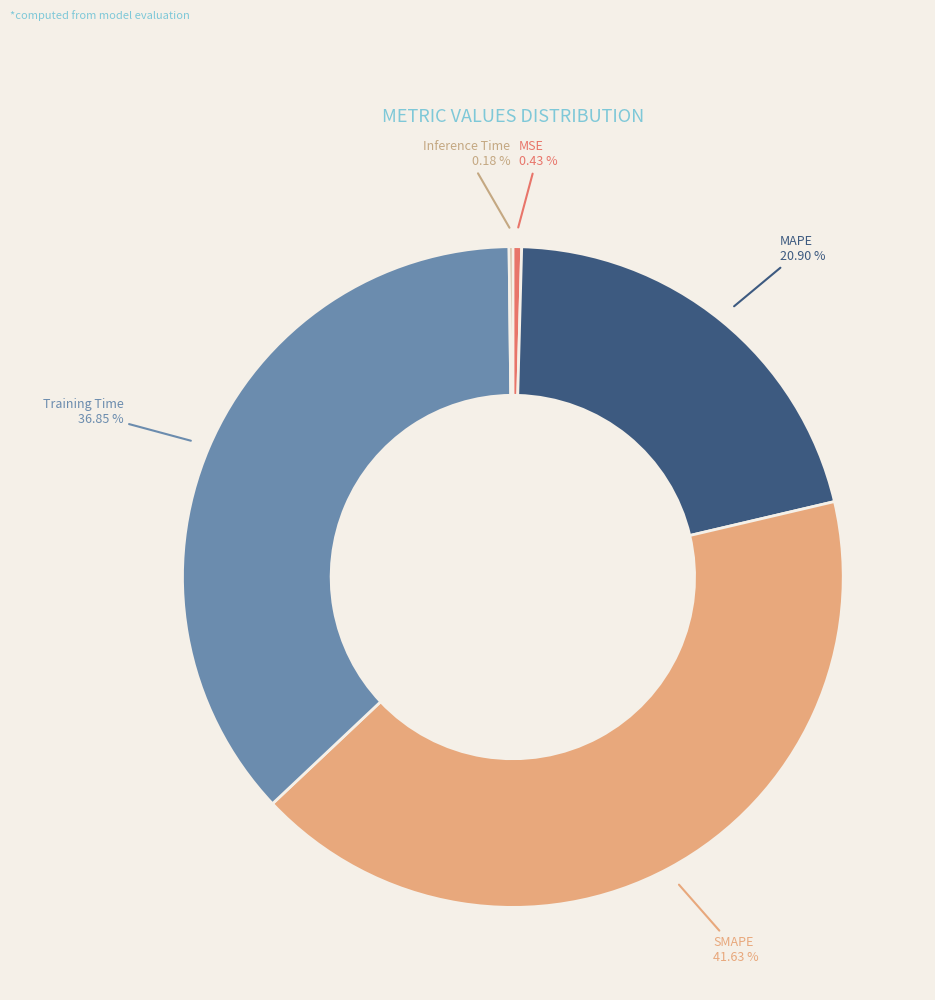

Is there a majority slice in this chart?

No